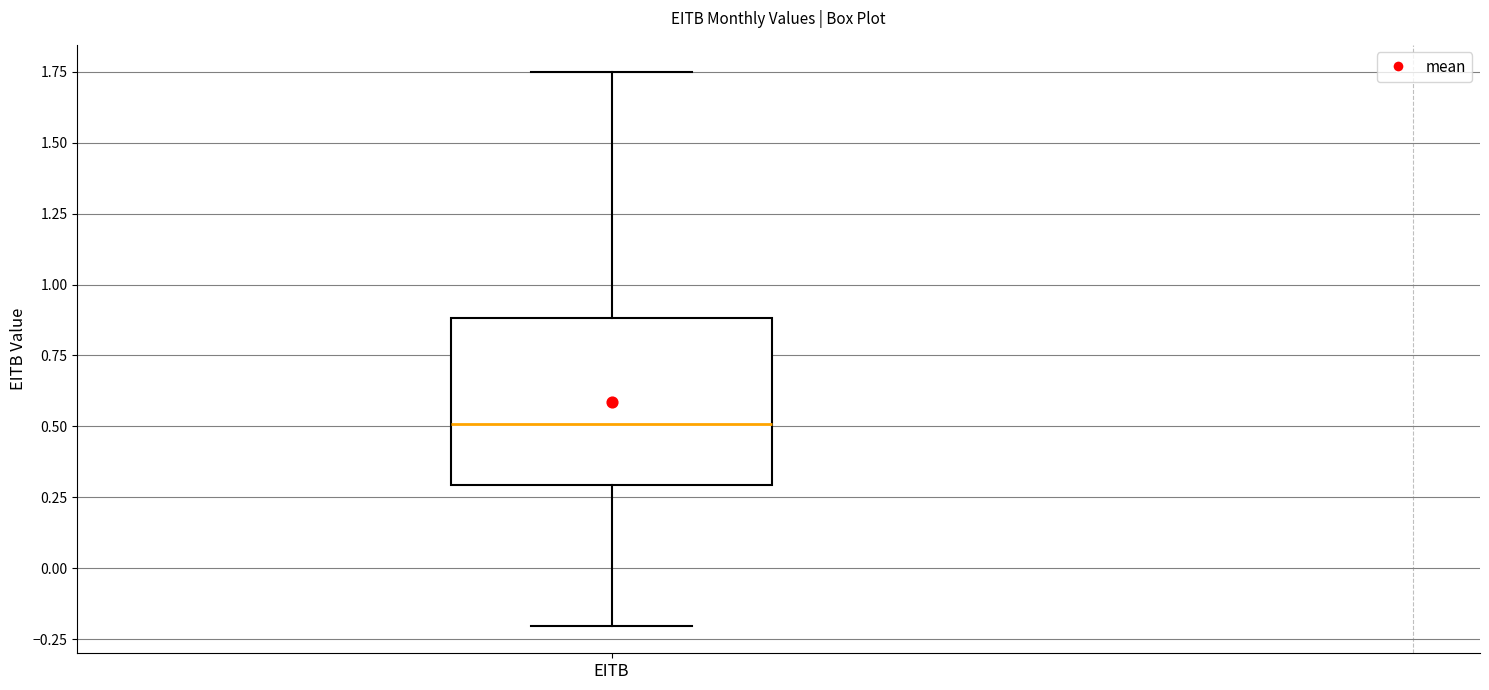

Read this box plot against the y-axis: the position of the median line, the range covered by the box, and the ends of both whiskers. The values are not printed on the chart, so give them approximately, as read against the axis.

median 0.50, box 0.30 to 0.90, whiskers -0.20 to 1.75